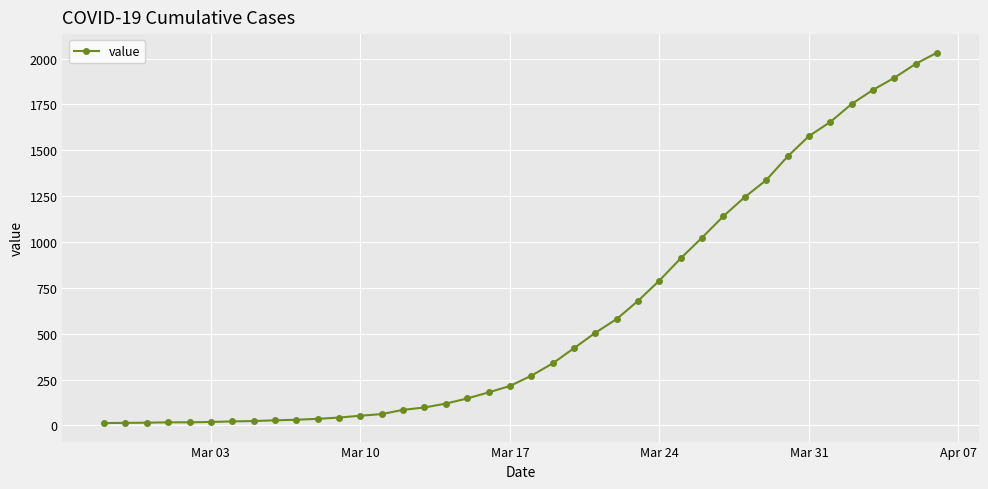

What is the sum of all values?

24656